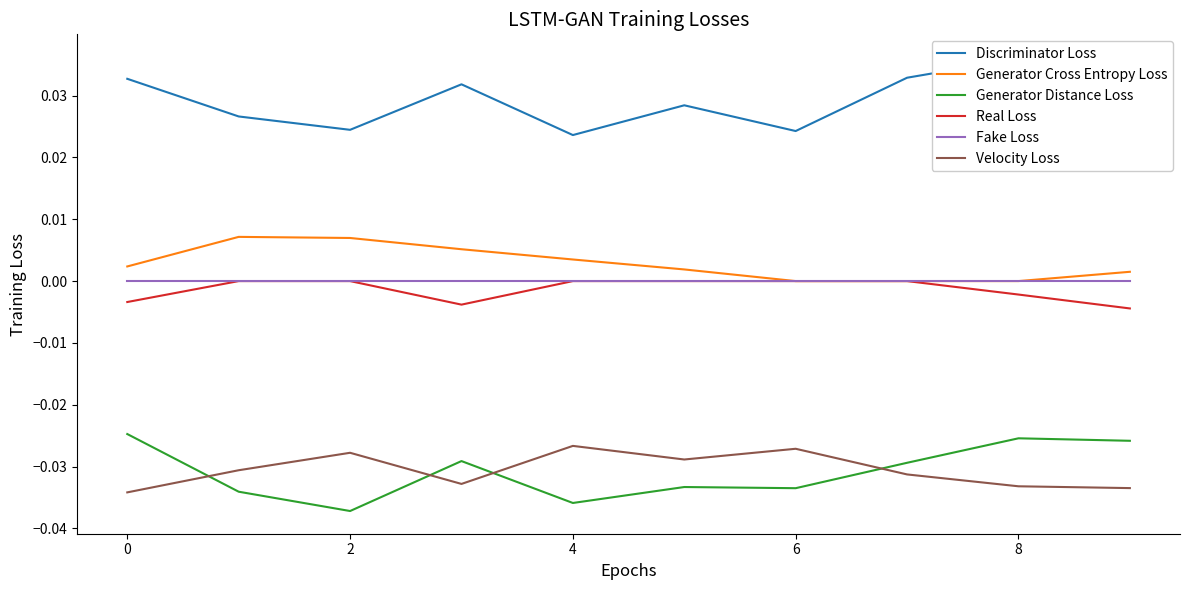

True or false: Fake Loss and Generator Cross Entropy Loss intersect in this chart.

False